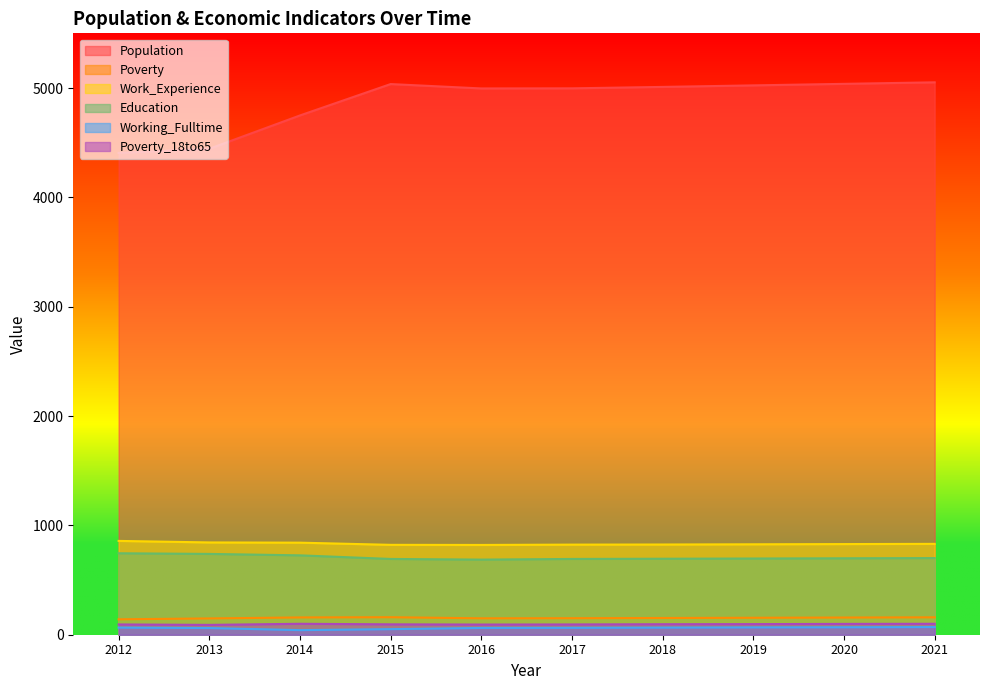

Reading left to right, transcribe all the data shown in this chart.

Population: 4406	4444	4749	5036	4996	4997	5010	5024	5038	5052
Poverty: 141	149	158	160	150	151	153	155	157	159
Work_Experience: 858	844	842	822	821	824	825	827	829	831
Education: 745	739	726	693	687	693	695	697	699	701
Working_Fulltime: 65	61	42	51	62	63	65	67	68	70
Poverty_18to65: 94	90	100	95	93	94	96	97	99	100